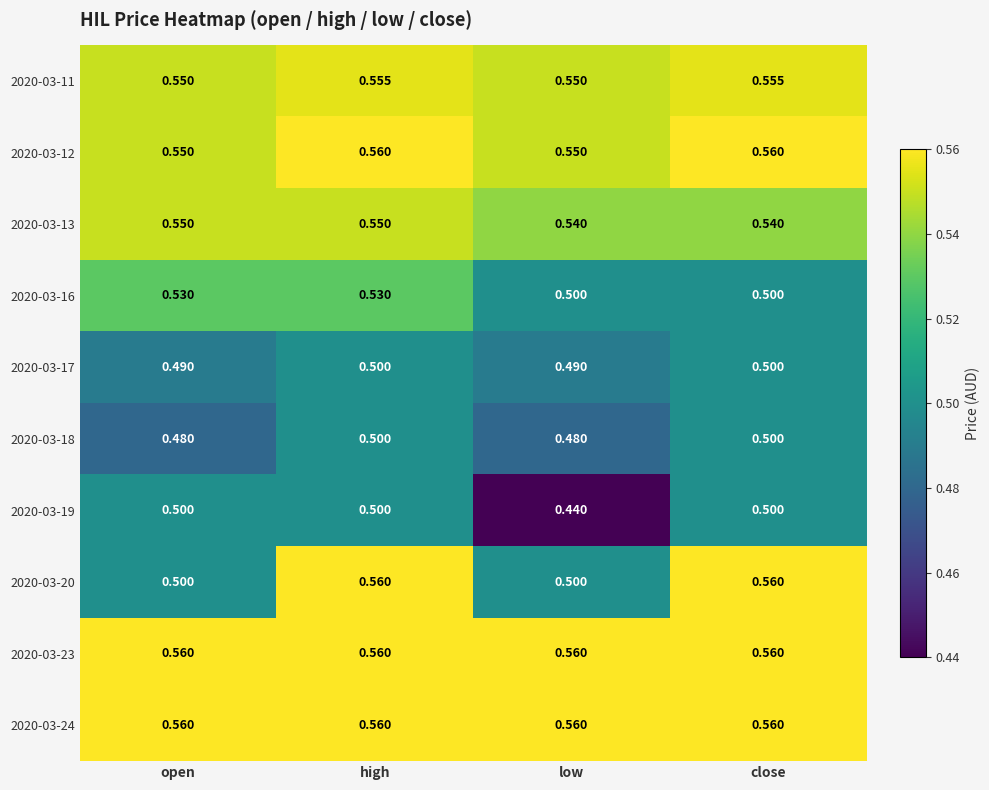

At which category is the sum across all series the highest?

high